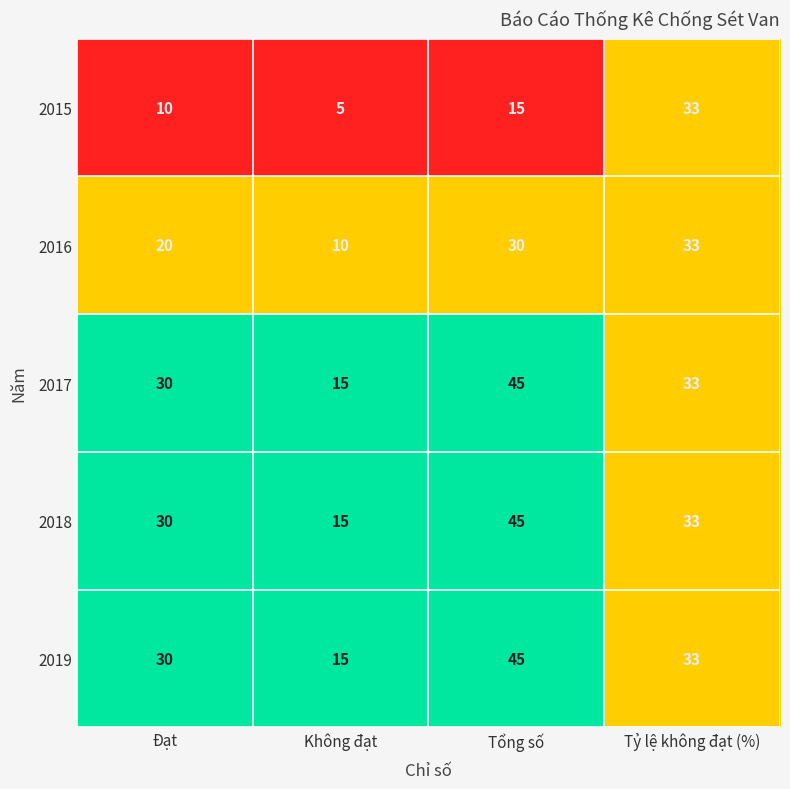

What is the approximate value of 2016 at Tỷ lệ không đạt (%)?

33